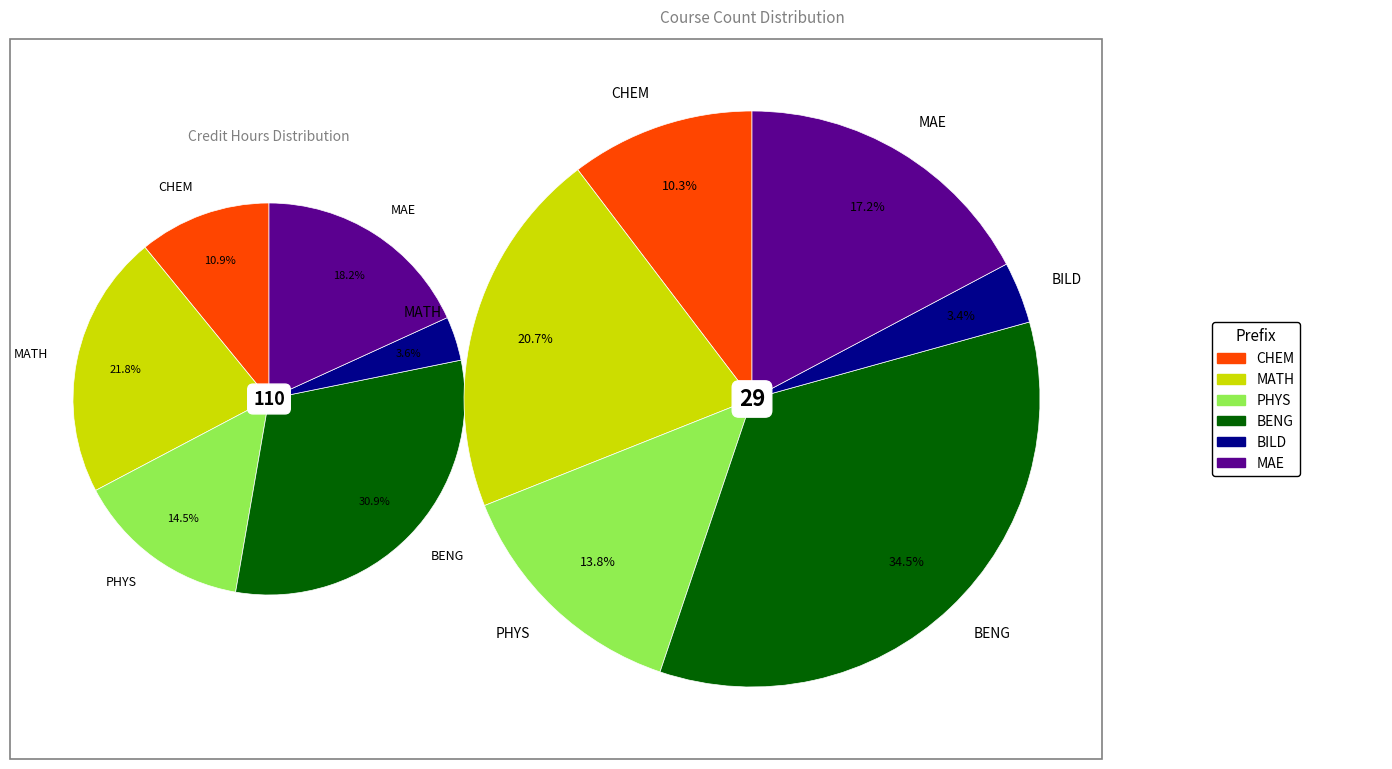

Which slice is the smallest?

BILD